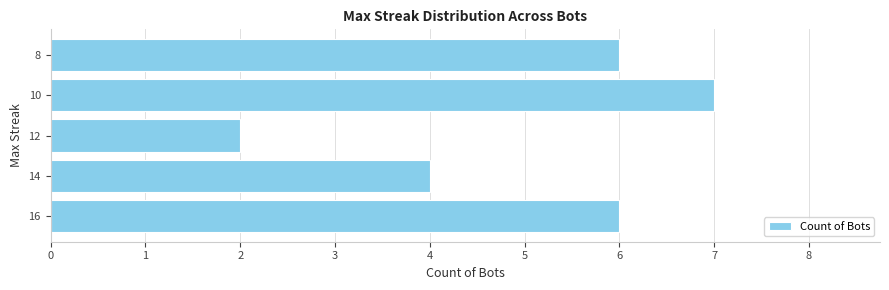

What is the difference between the maximum and minimum values?

5